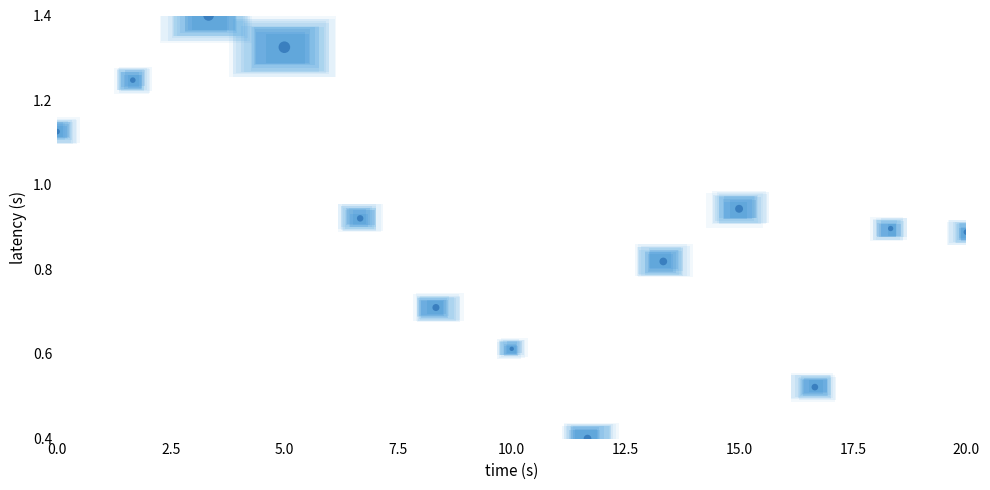

What is the range of Y values (max minus min)?

1.0